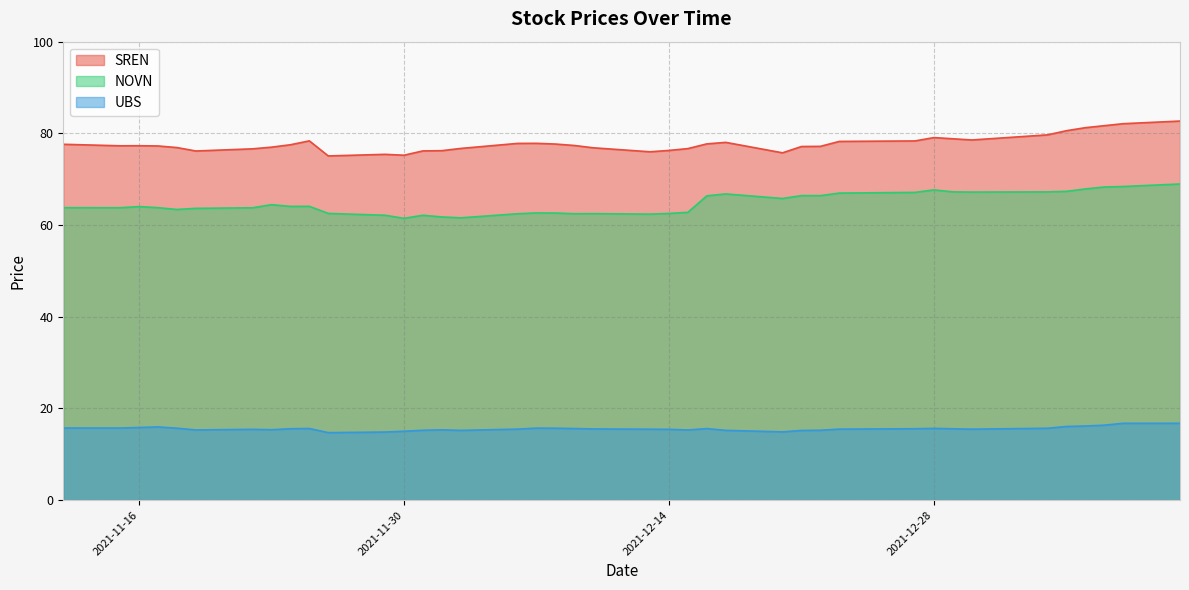

True or false: UBS has more than 2 interior local peaks.

True